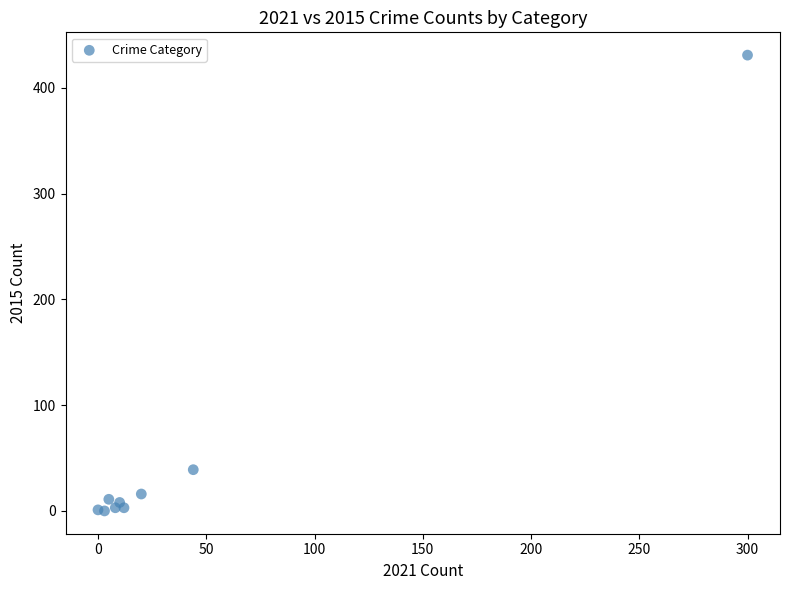

What Y value in the scatter plot is closest to 215?

39